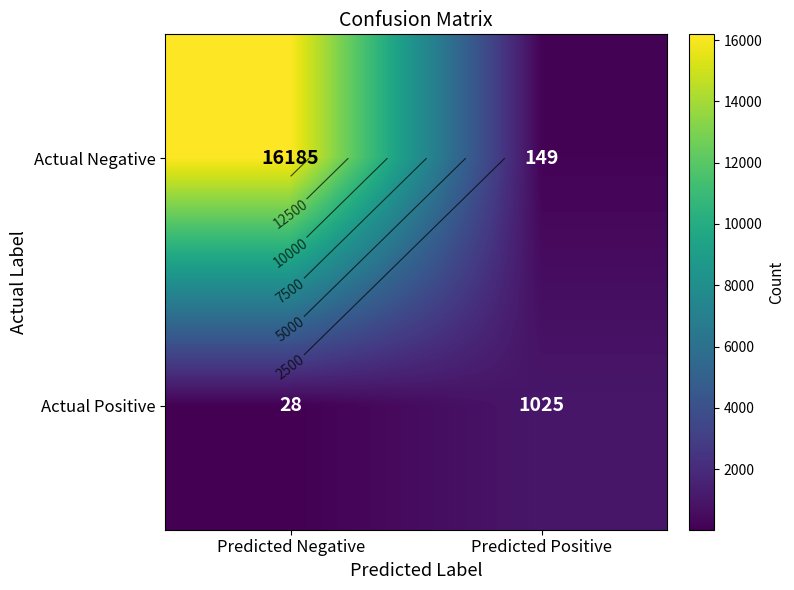

Which has a higher value, Predicted Negative or Predicted Positive?

Predicted Negative